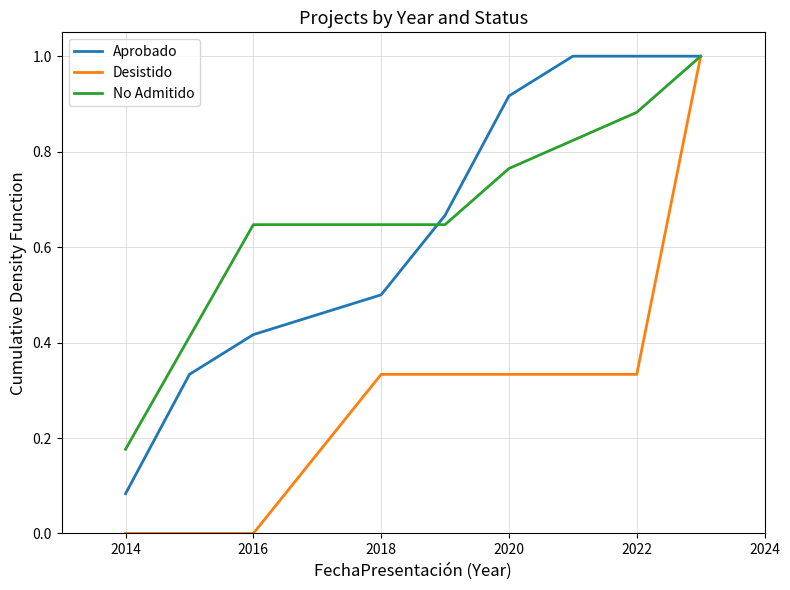

Which series has the widest spread of values?

Desistido